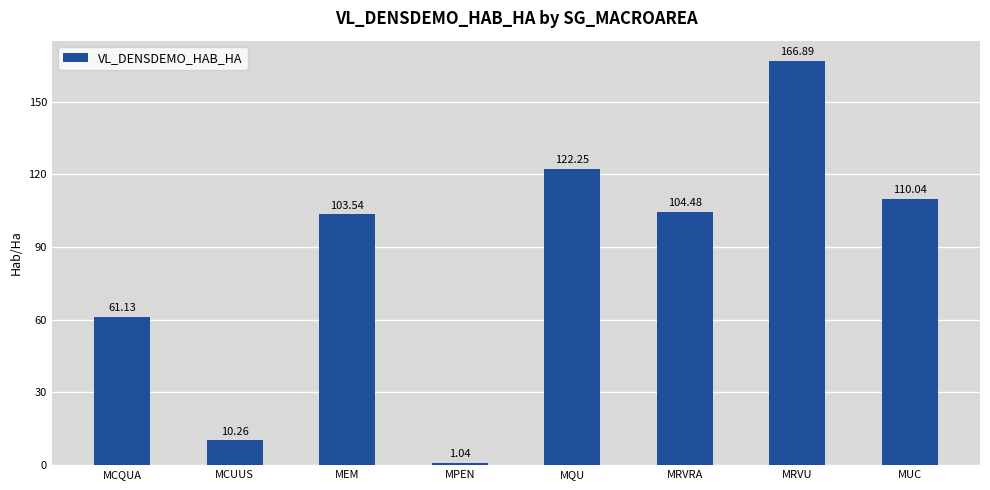

What is the change in value from MPEN to MUC?

+109.0